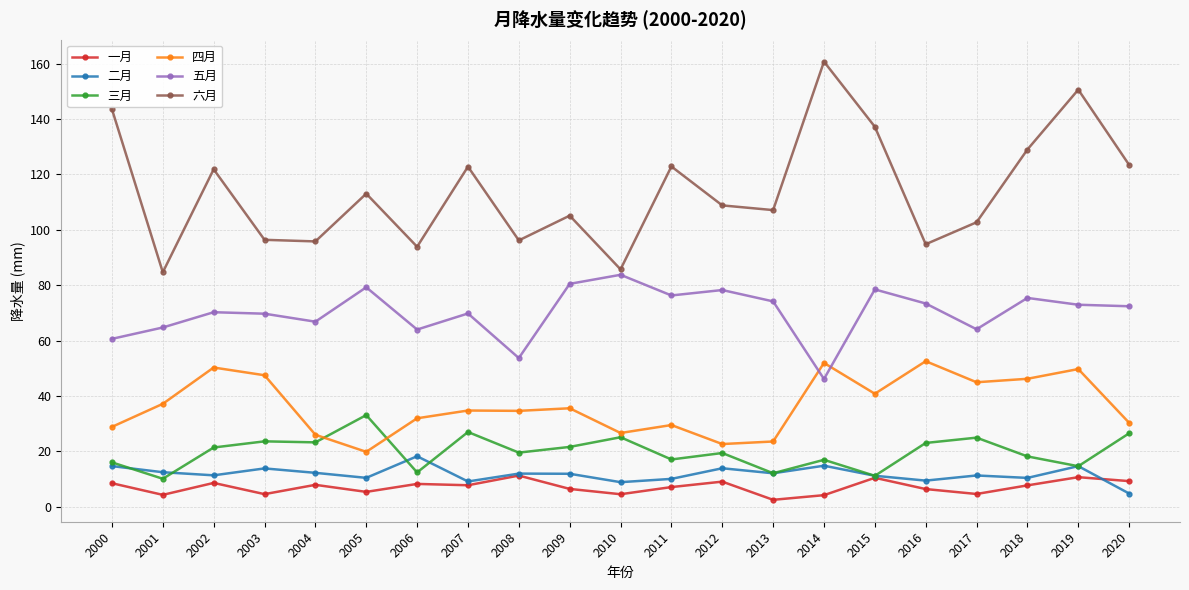

What is the lowest value of the 六月 series?

84.7